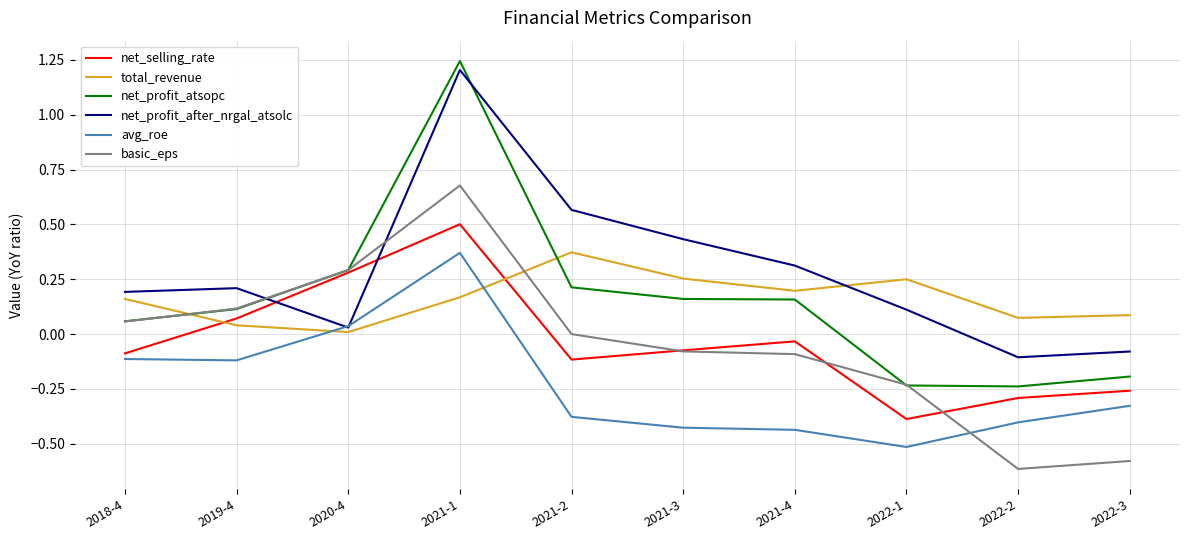

At which category is the sum across all series the highest?

2021-1